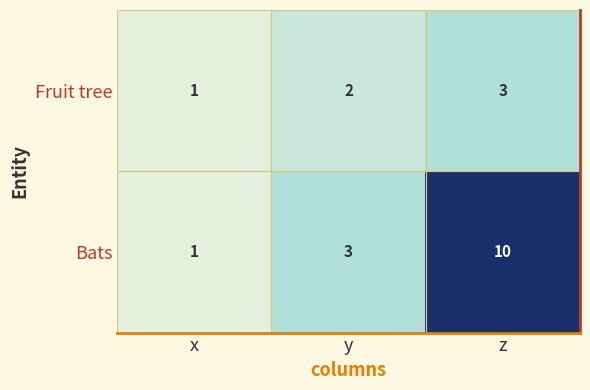

How many Fruit tree values are between 1 and 3?

3